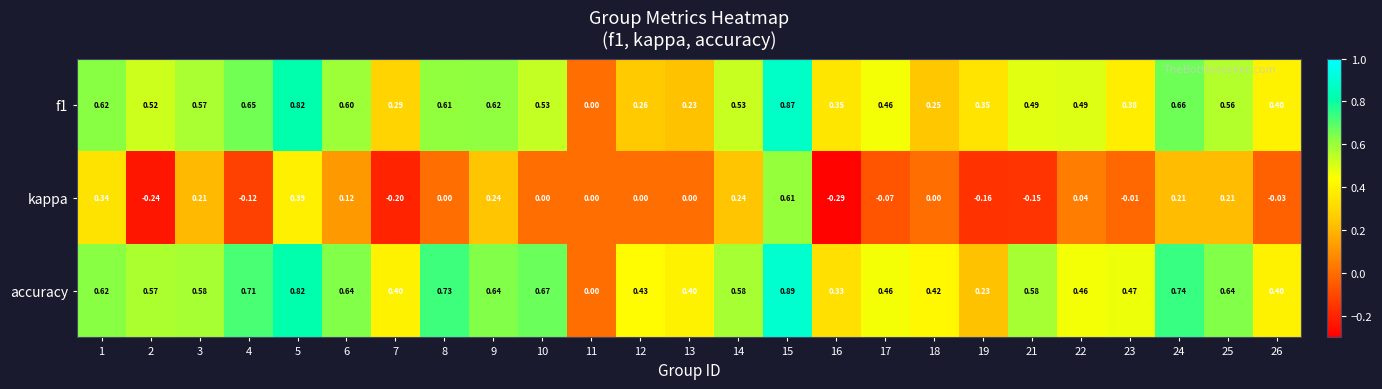

Which series has the widest spread of values?

kappa